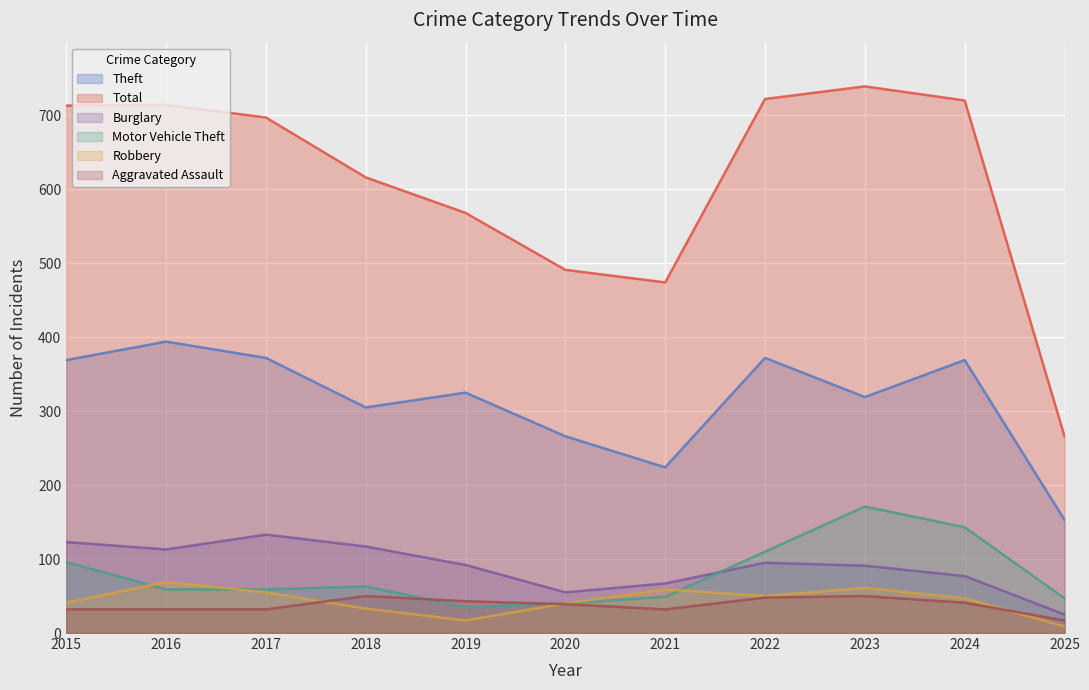

What are all the series names shown in the legend?

Theft, Total, Burglary, Motor Vehicle Theft, Robbery, Aggravated Assault